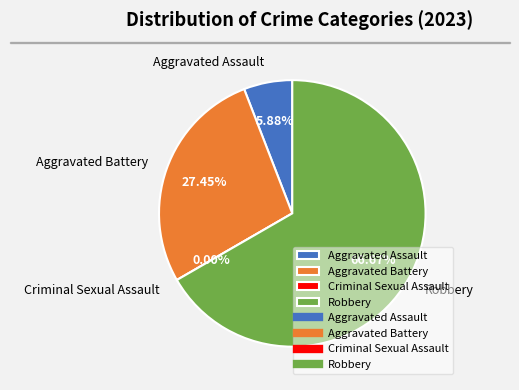

Which slice is the smallest?

Criminal Sexual Assault